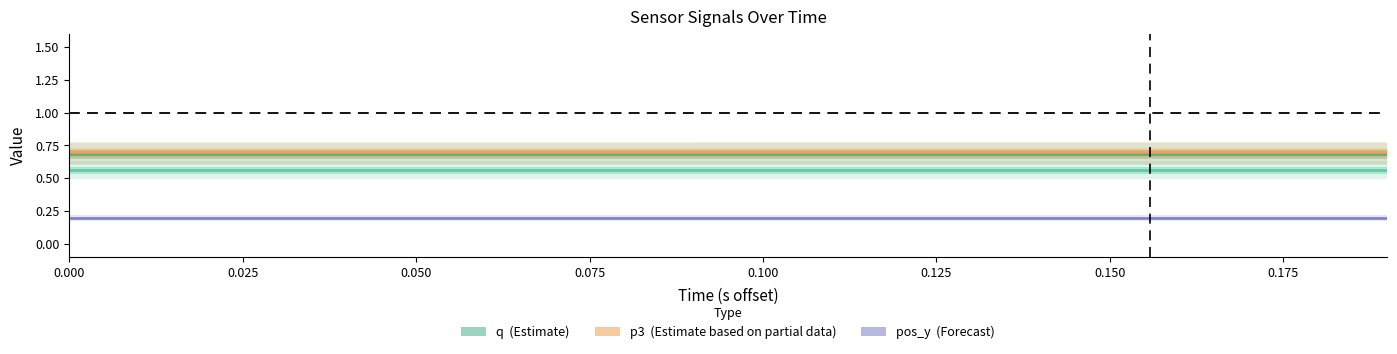

Count the number of categories in the chart.

20